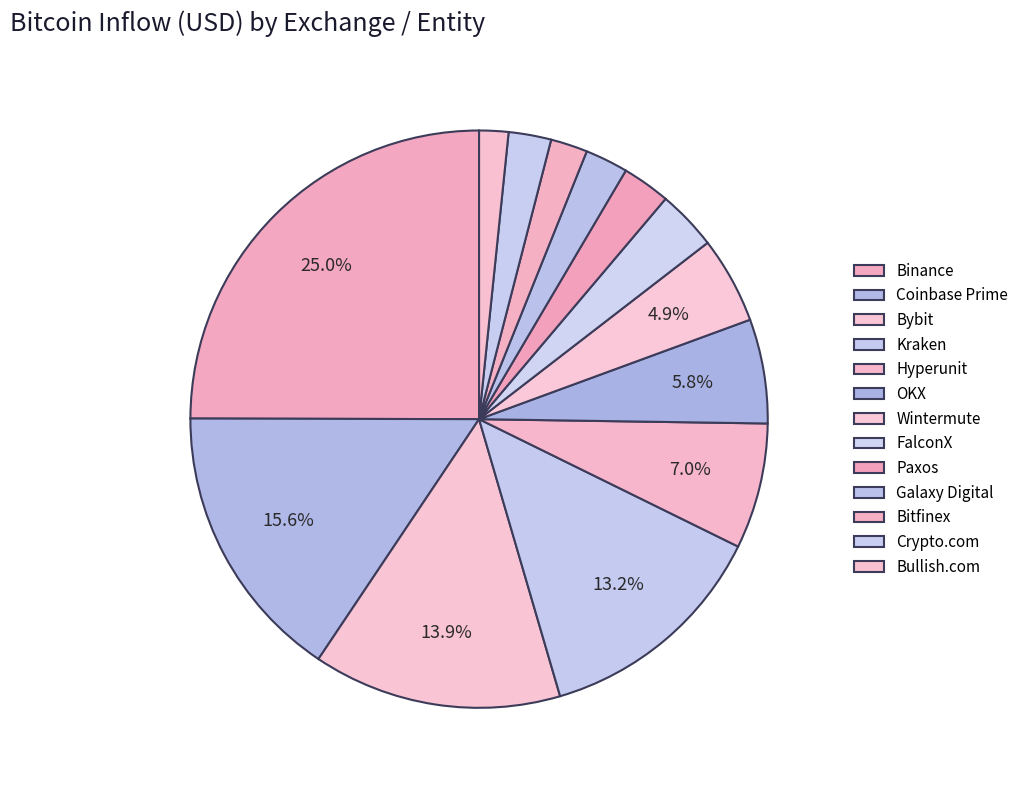

To the nearest percent, what is the combined percentage of FalconX and Kraken?

17%